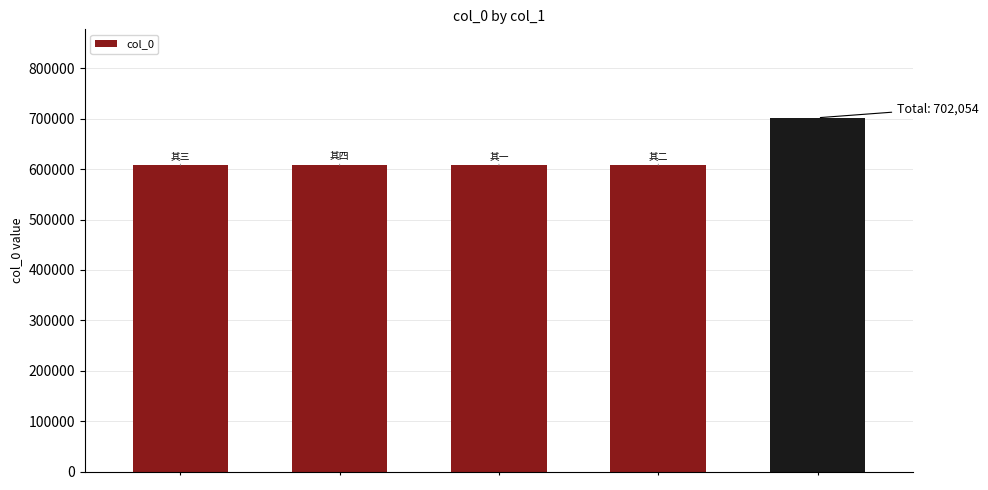

What is the minimum value shown in the chart?

607629